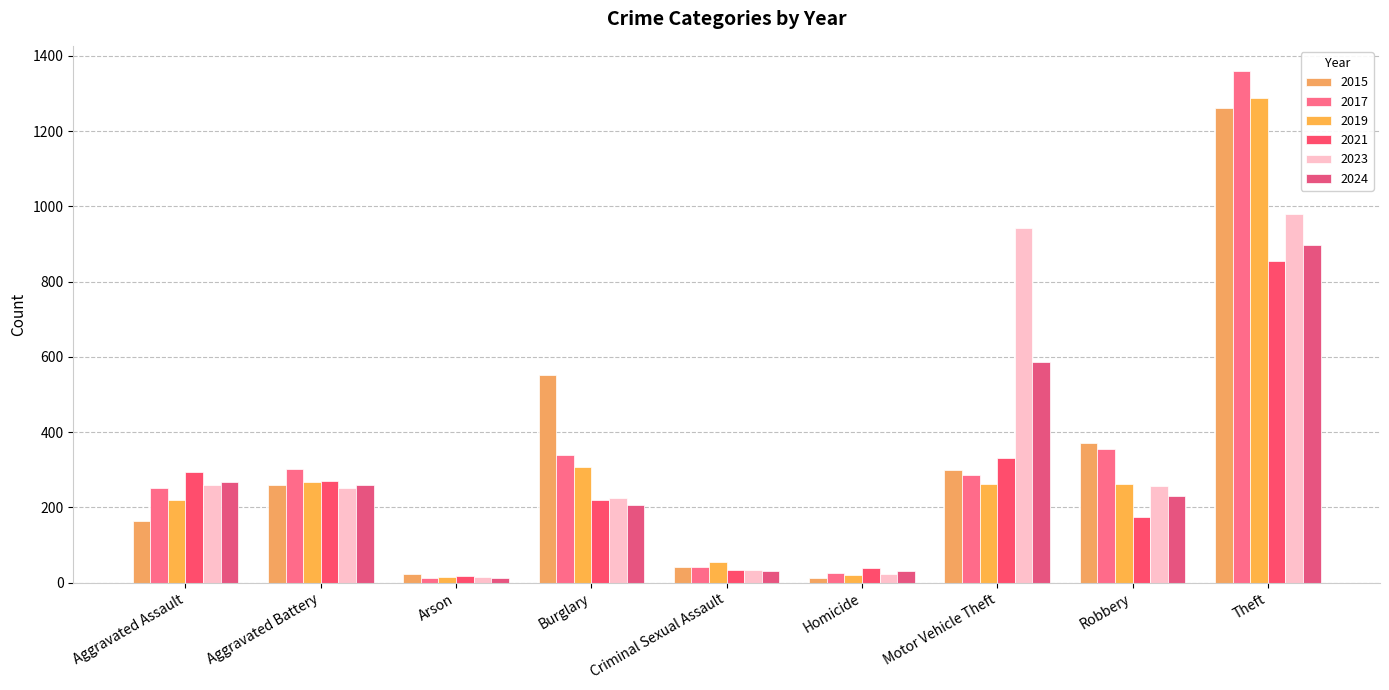

True or false: 2015 has a value of 299 at Motor Vehicle Theft.

True